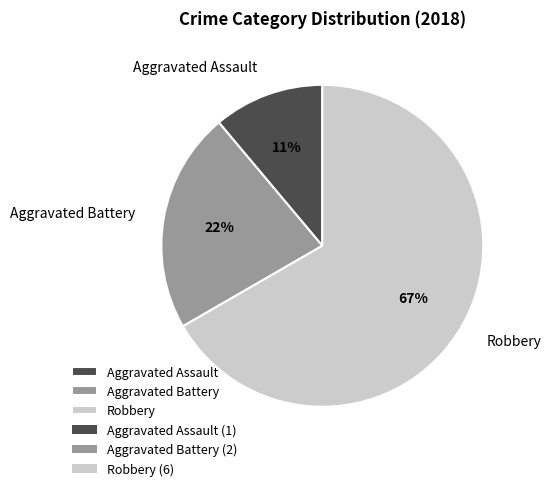

Do Aggravated Assault and Robbery together represent more than half of the pie?

Yes